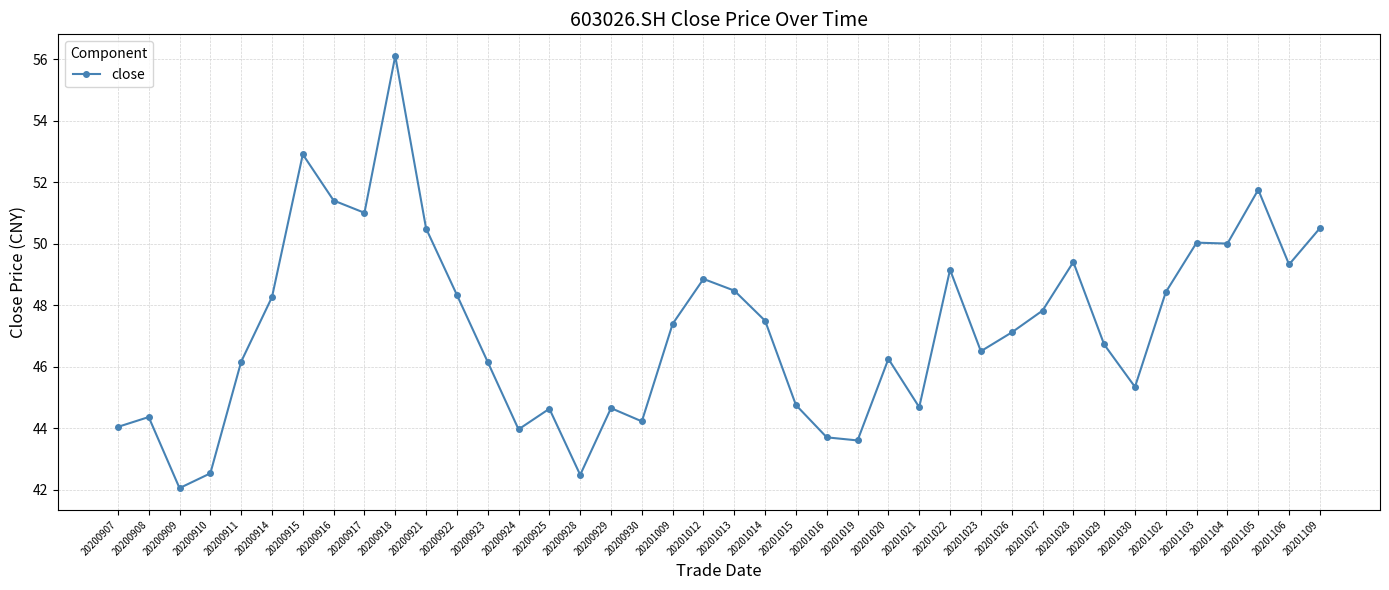

What is the maximum value shown in the chart?

56.1